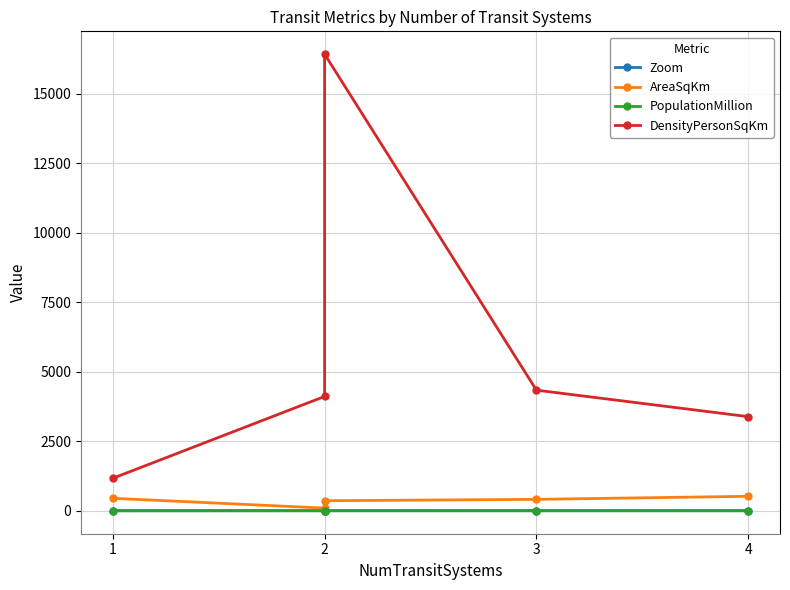

What is the value of the PopulationMillion point at the 3rd from the left?

1.8